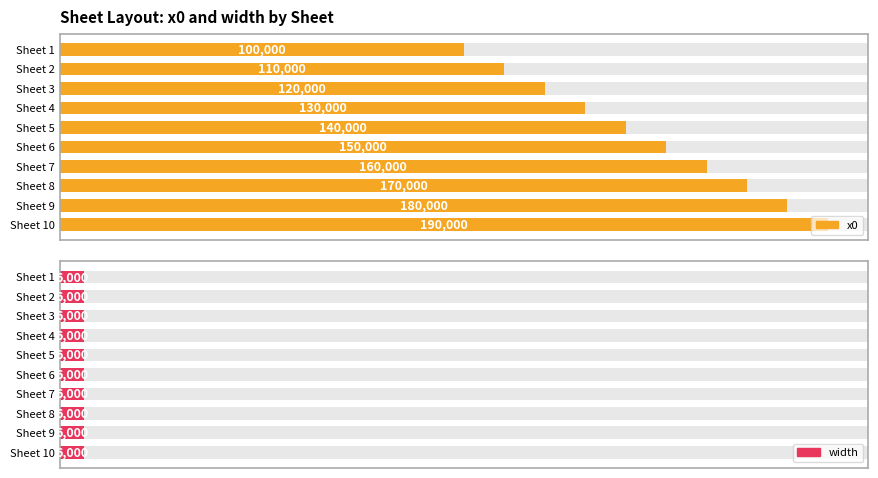

Which series has the largest total across all categories?

x0